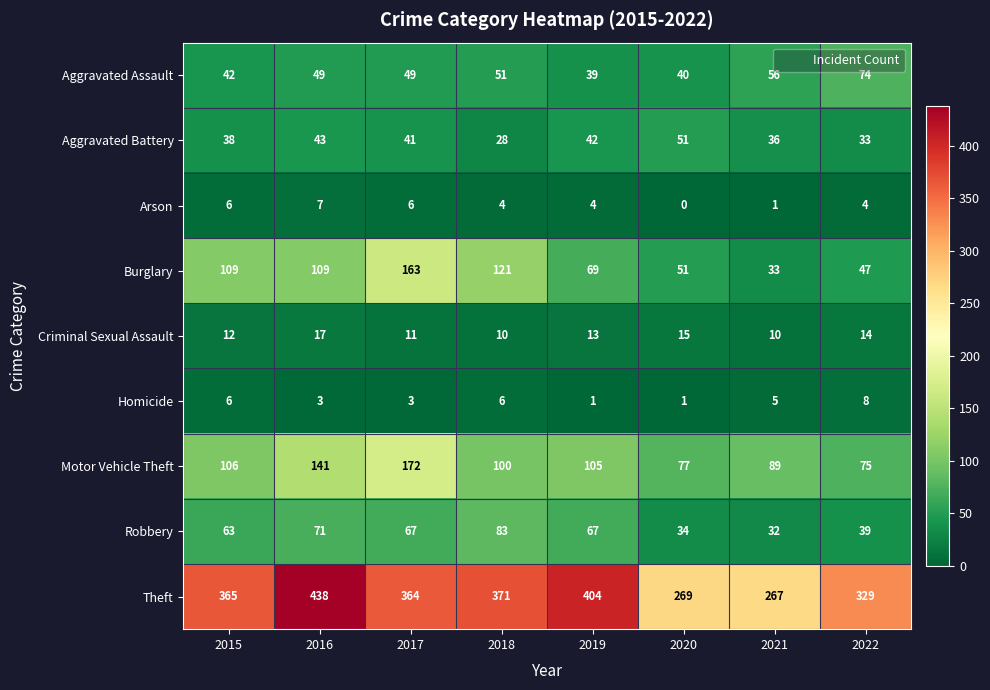

At how many categories does at least one series exceed 51?

8